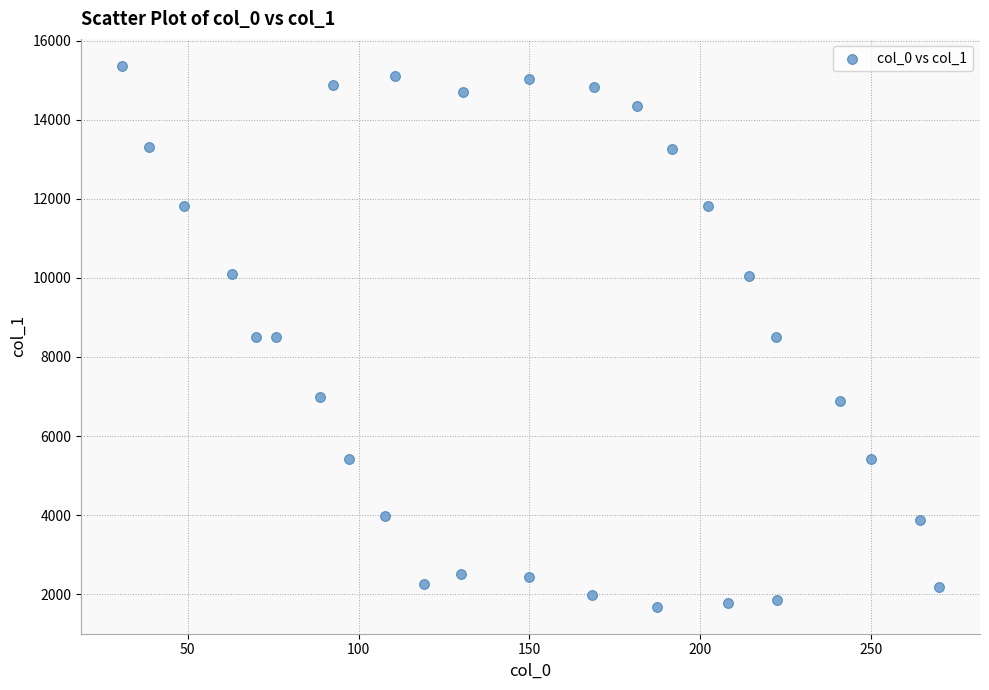

What is the range of X values (max minus min)?

239.3